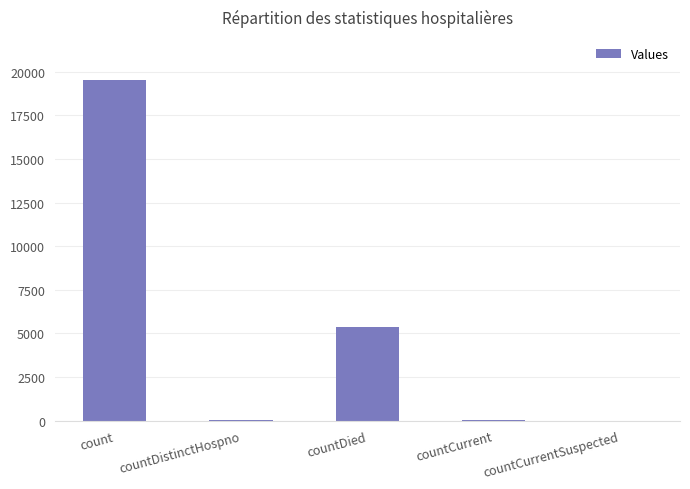

What is the average value?

4997